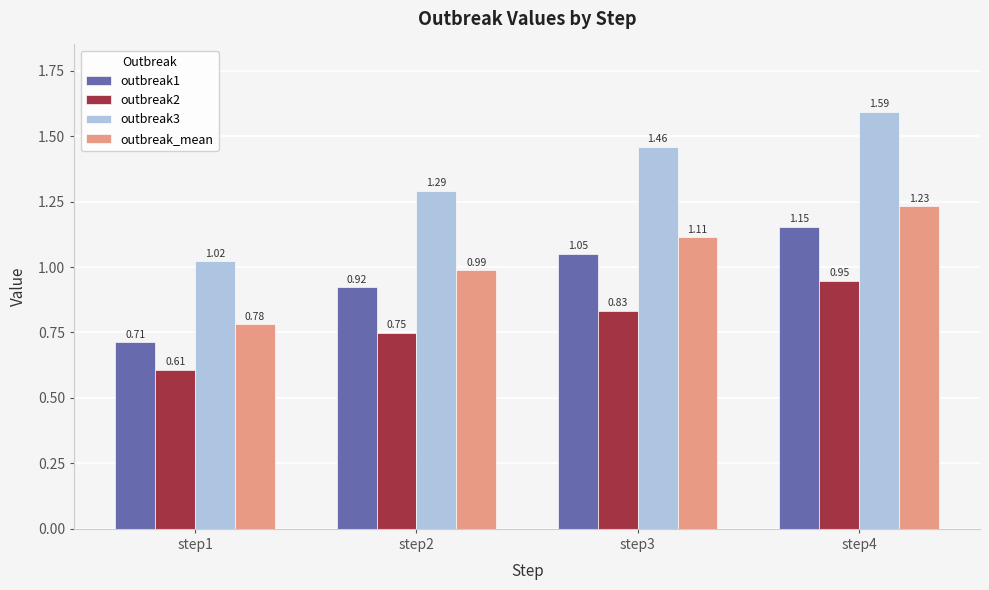

At step2, list the series in order from largest to smallest.

outbreak3, outbreak_mean, outbreak1, outbreak2